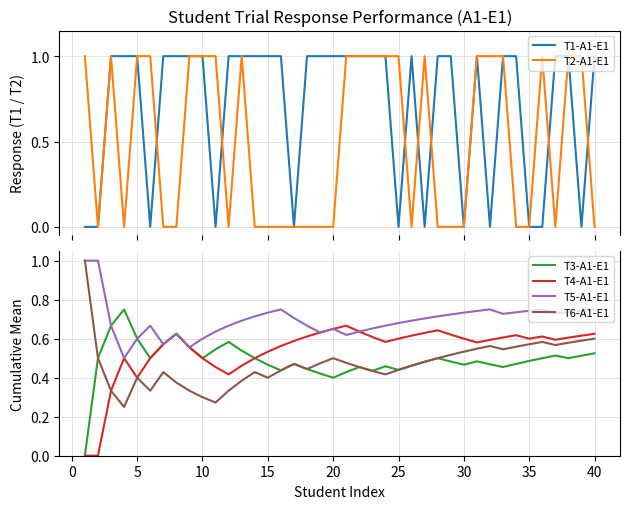

The value of T4-A1-E1 at 35 is 0.6. True or false?

True